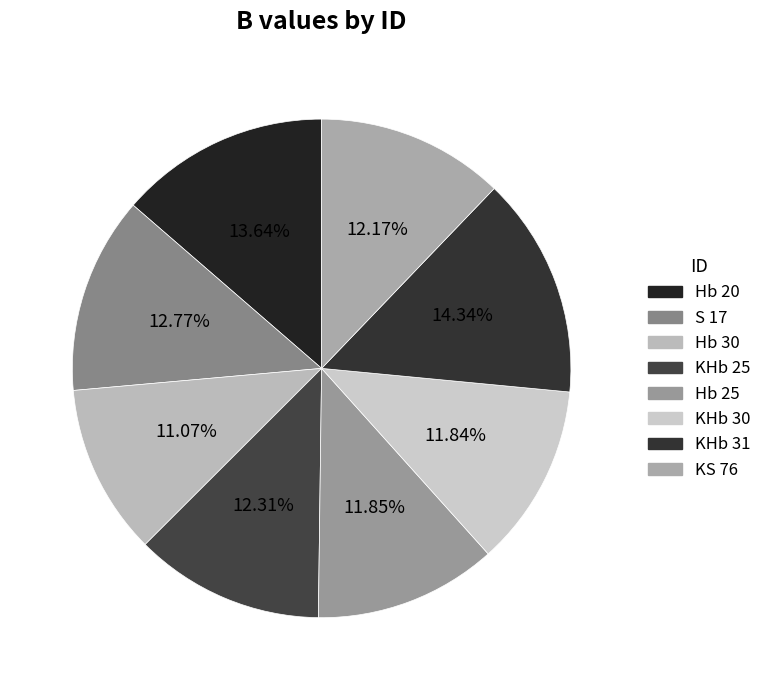

Combined, what portion of the pie is KHb 31 and Hb 30?

25.4%